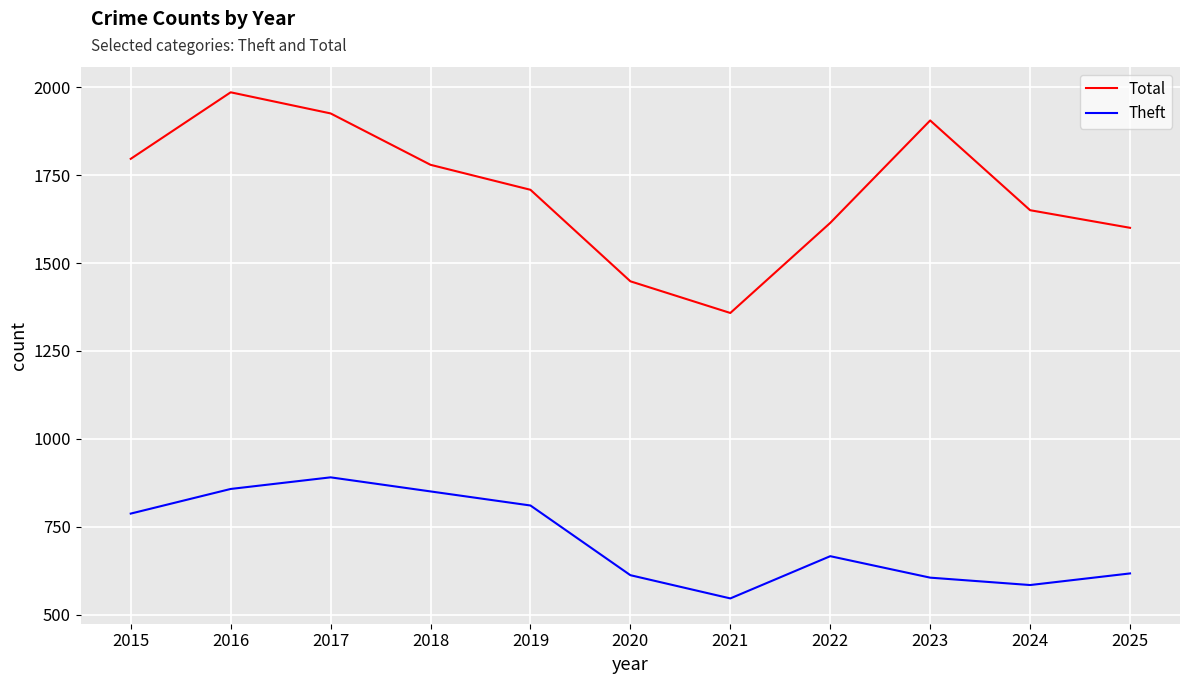

True or false: Theft and Total cross at least once.

False